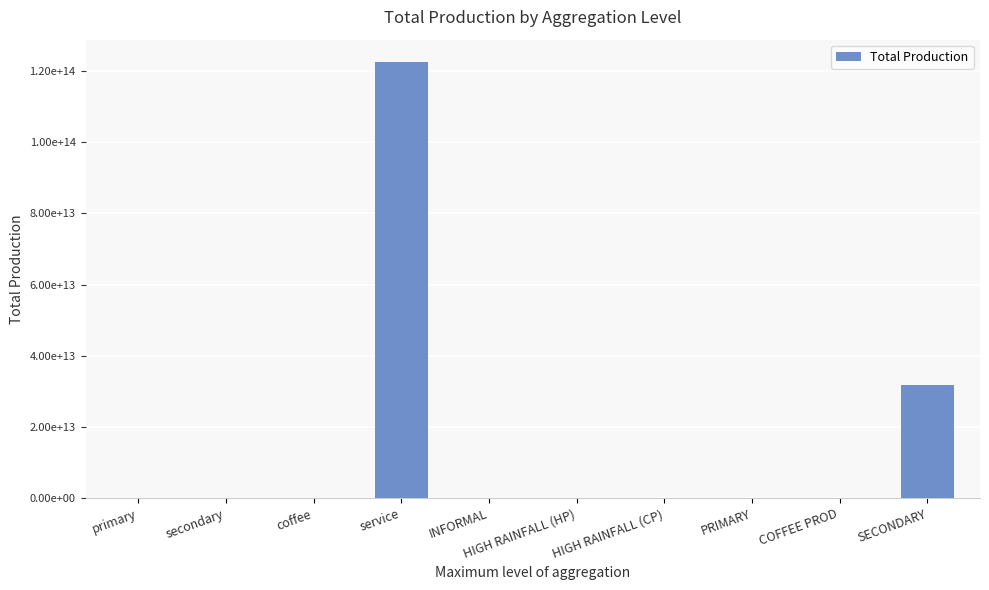

The chart shows a value of 8055419.0 at coffee. True or false?

True